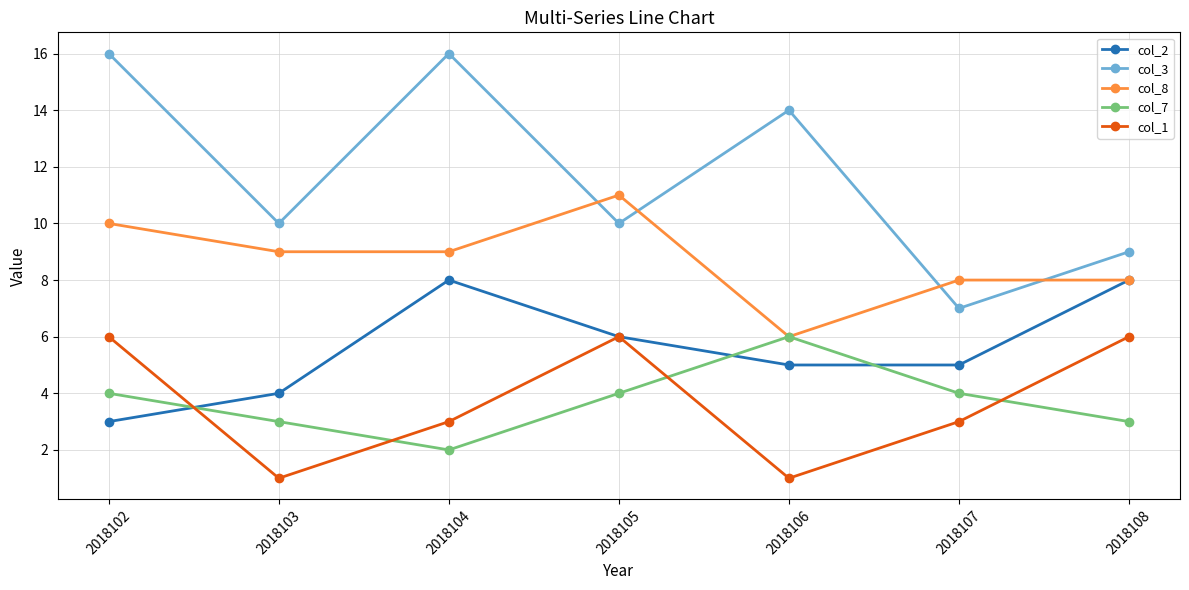

Reading left to right, extract all data points from this chart.

col_2: 2018102=3	2018103=4	2018104=8	2018105=6	2018106=5	2018107=5	2018108=8
col_3: 2018102=16	2018103=10	2018104=16	2018105=10	2018106=14	2018107=7	2018108=9
col_8: 2018102=10	2018103=9	2018104=9	2018105=11	2018106=6	2018107=8	2018108=8
col_7: 2018102=4	2018103=3	2018104=2	2018105=4	2018106=6	2018107=4	2018108=3
col_1: 2018102=6	2018103=1	2018104=3	2018105=6	2018106=1	2018107=3	2018108=6